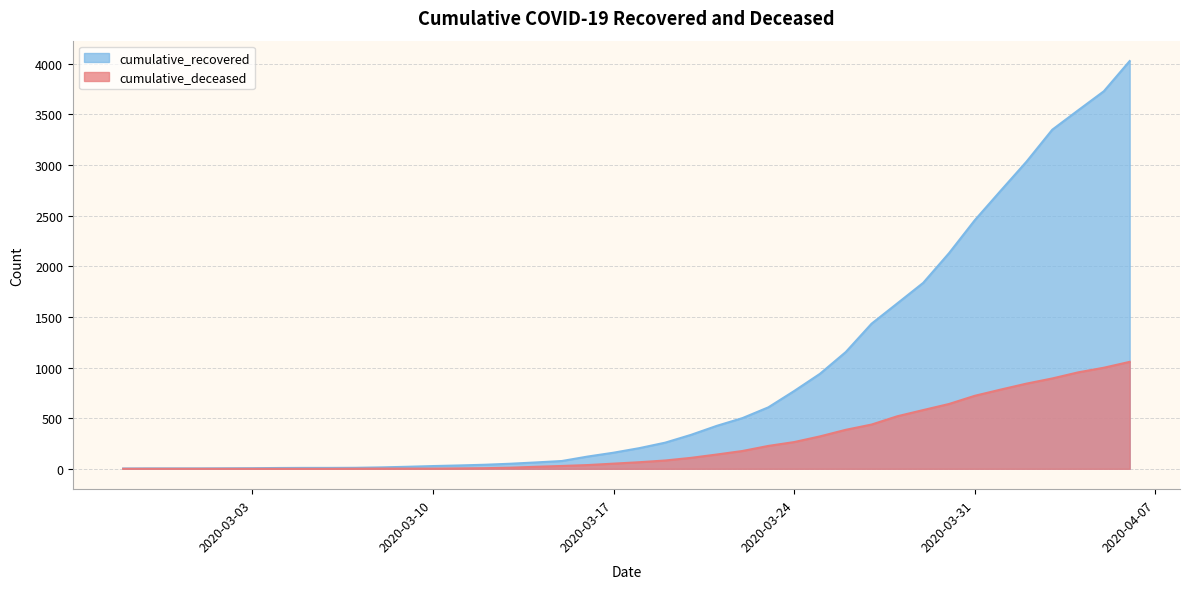

Where is cumulative_recovered nearest to the value 2014?

2020-03-30